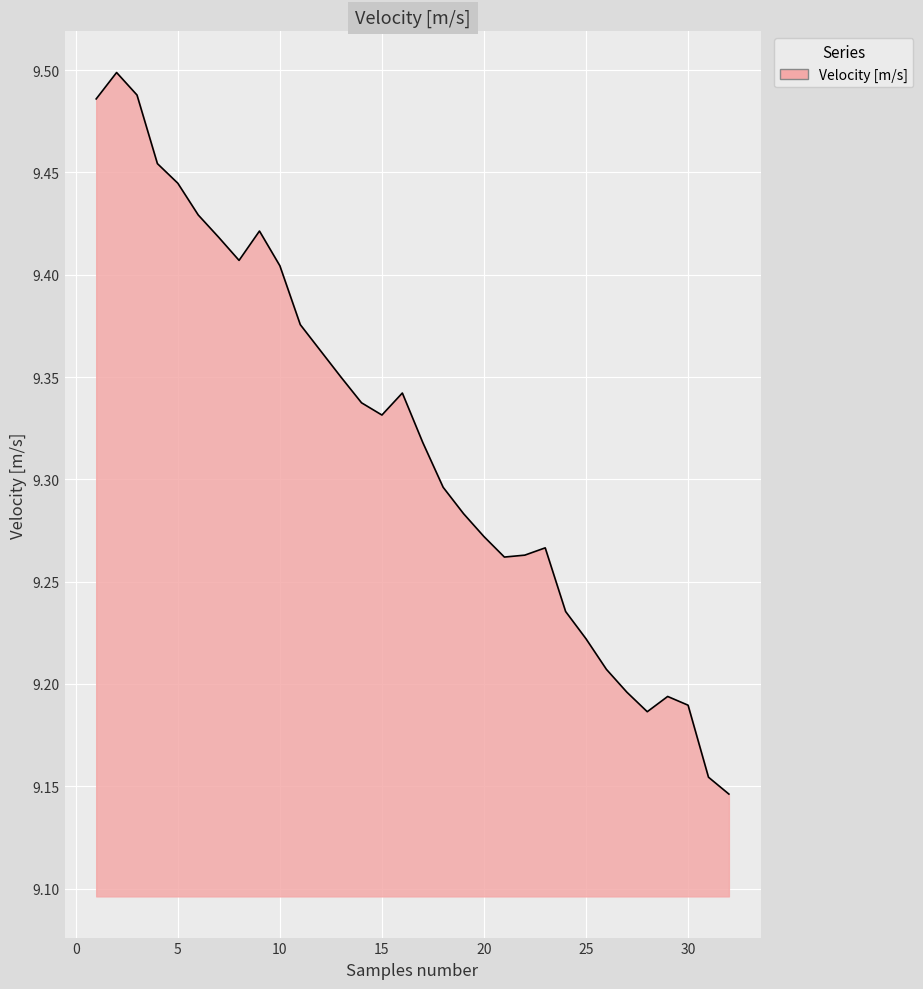

What is the difference between the maximum and minimum values?

0.4